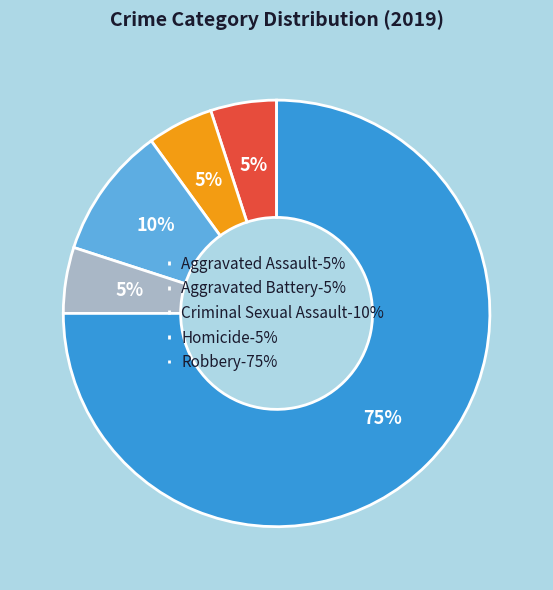

Which slice represents more than half of the pie?

Robbery